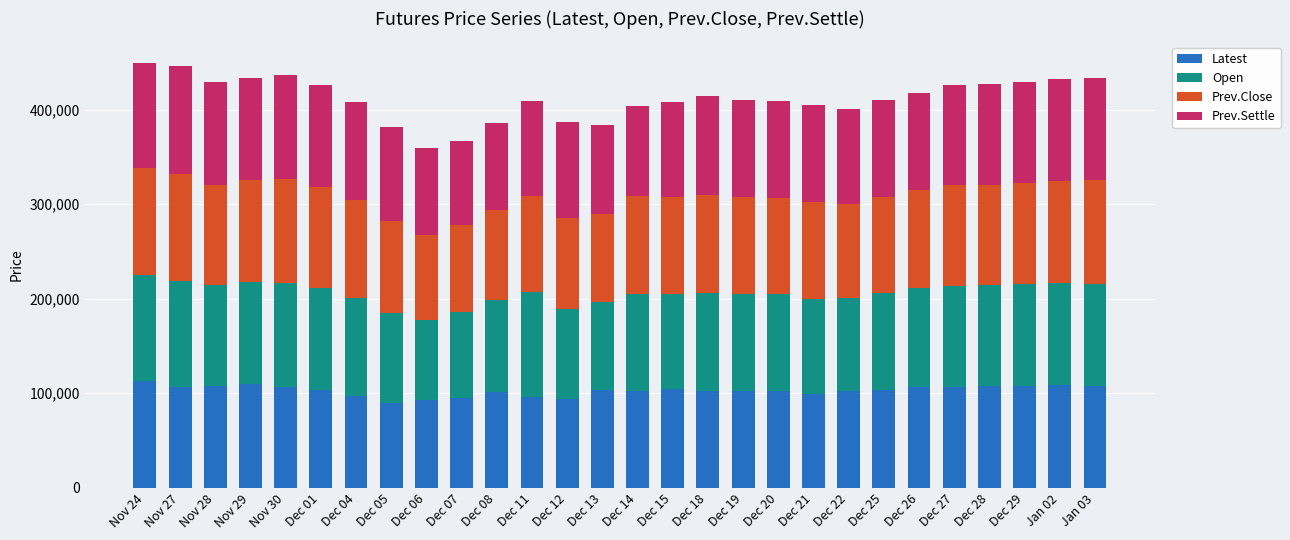

How many bars are there in total?

28